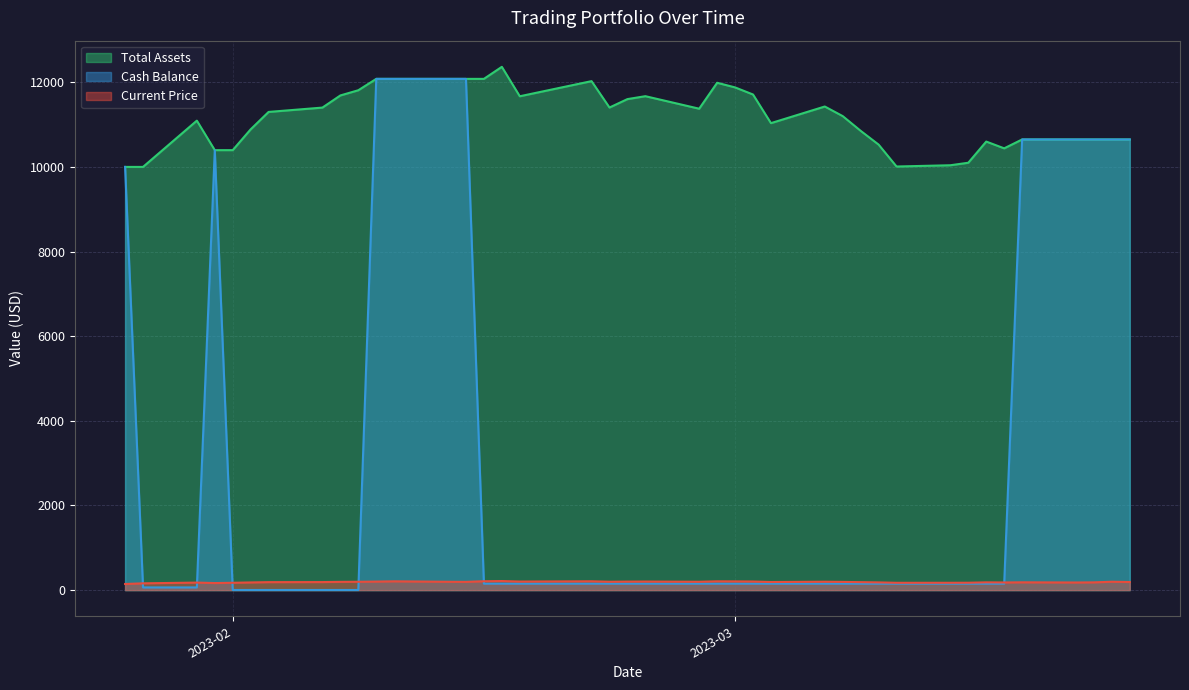

What is the difference between the maximum and minimum values in the cash_balance series?

12077.4